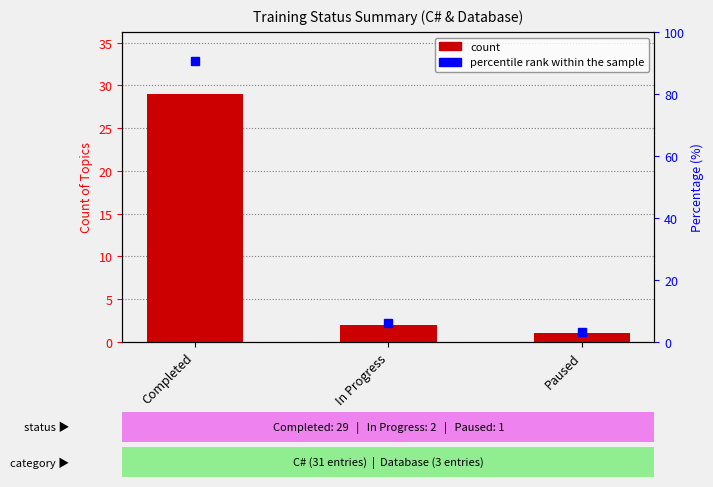

Are the bars horizontal?

No